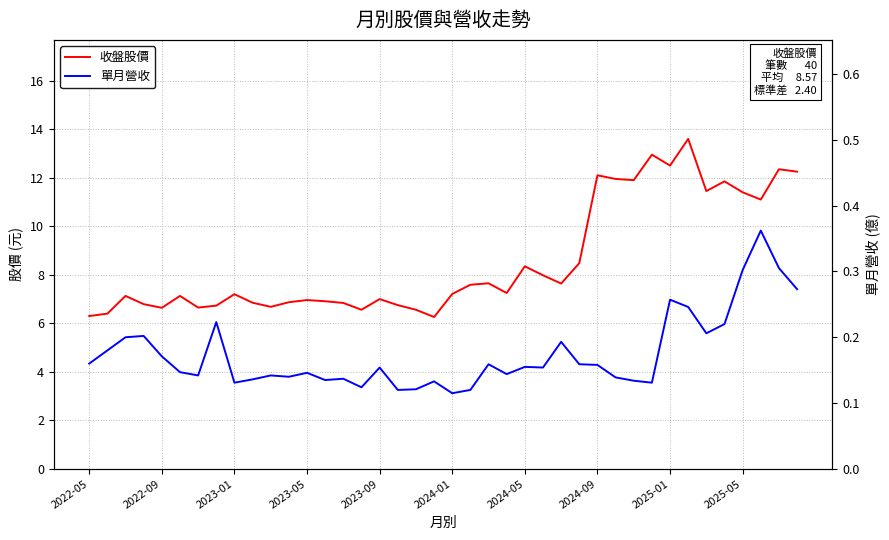

Is this an area chart (filled region under the line)?

No